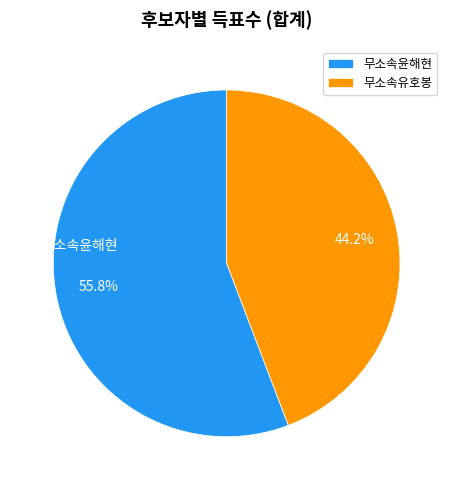

Does 무소속유호봉 account for over 50% of the chart?

No